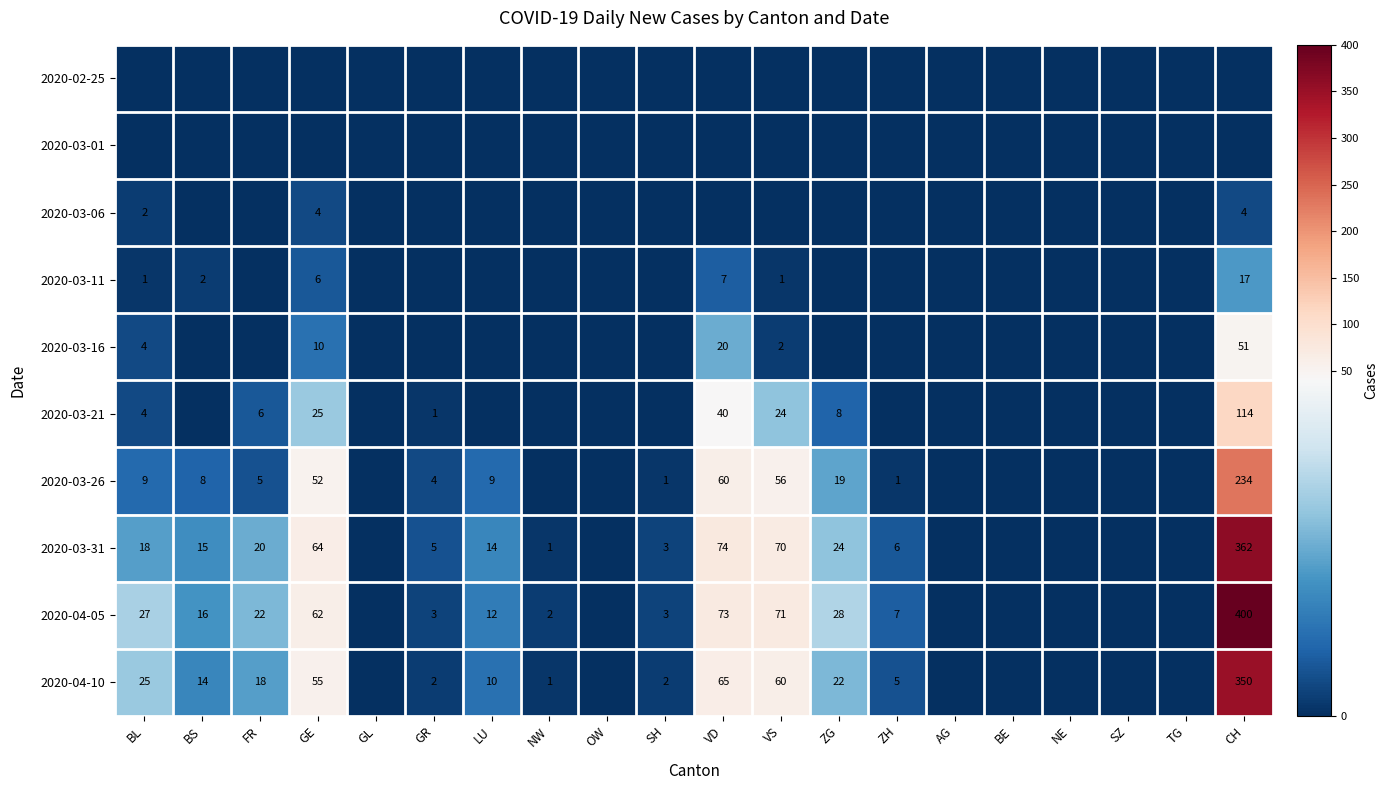

Between NW and ZG, which is larger?

NW